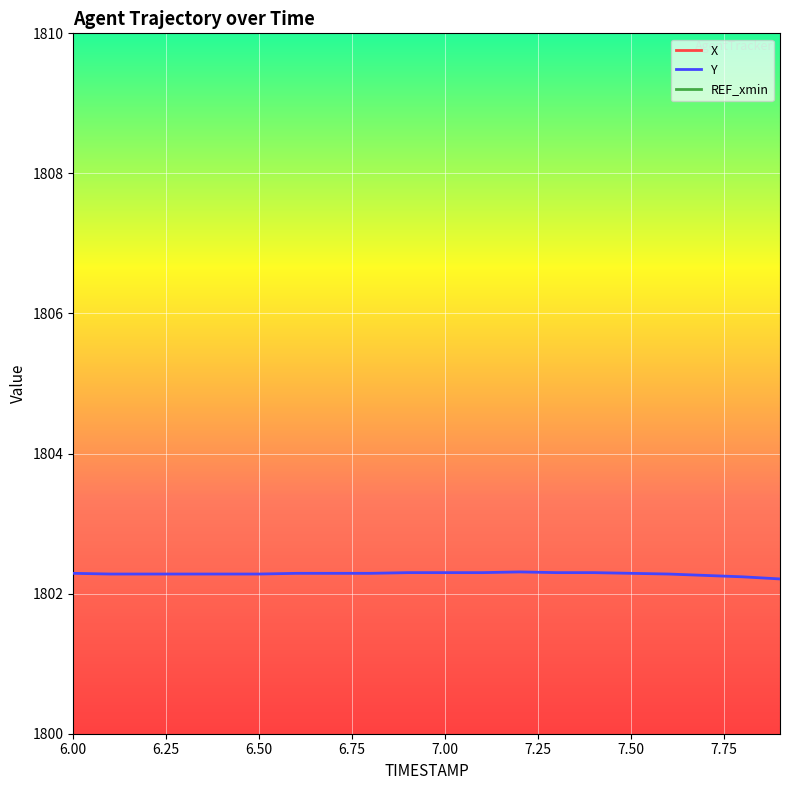

True or false: Y has a value of 2591.1 at 6.00.

False